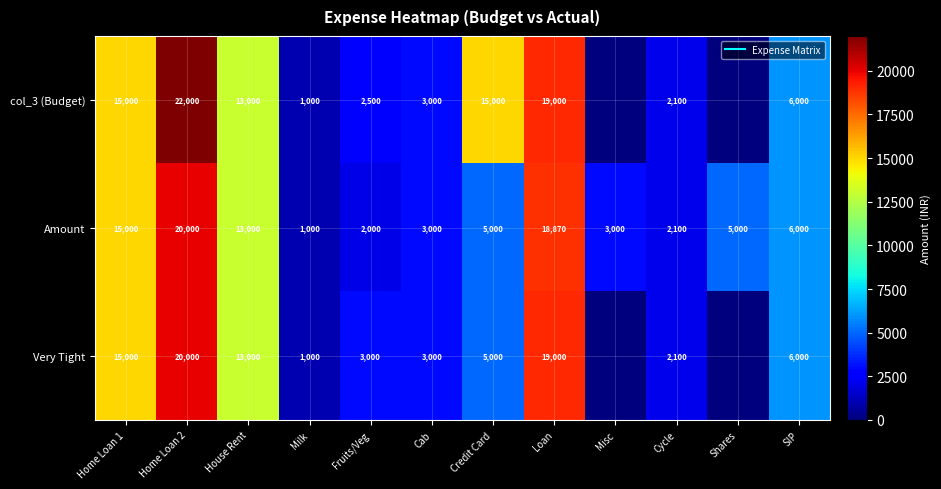

At Shares, list the series in order from largest to smallest.

Amount, col_3 (Budget), Very Tight